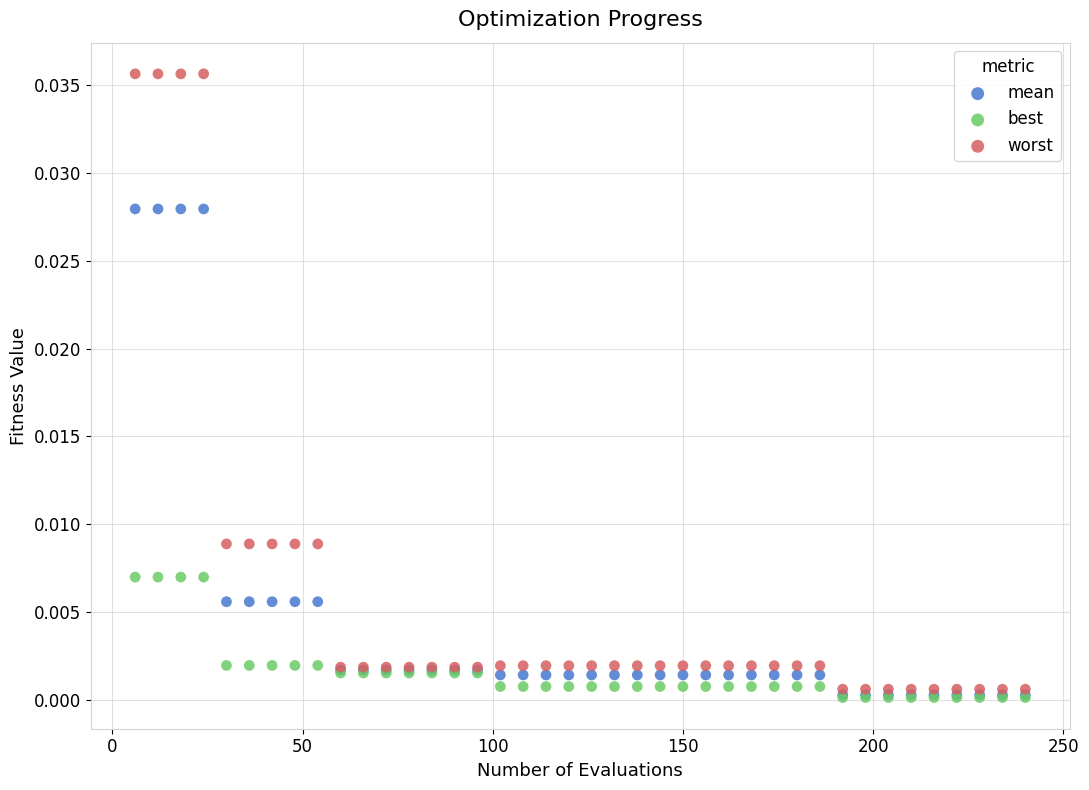

What are all the series names shown in the legend?

mean, best, worst